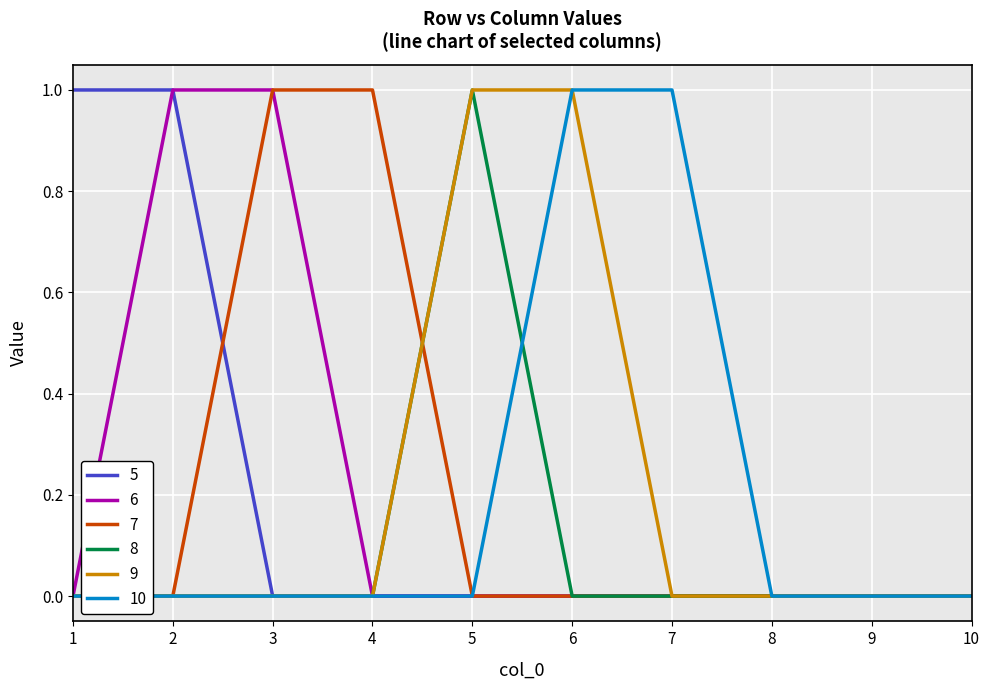

What is the difference between the maximum and minimum values in the 9 series?

1